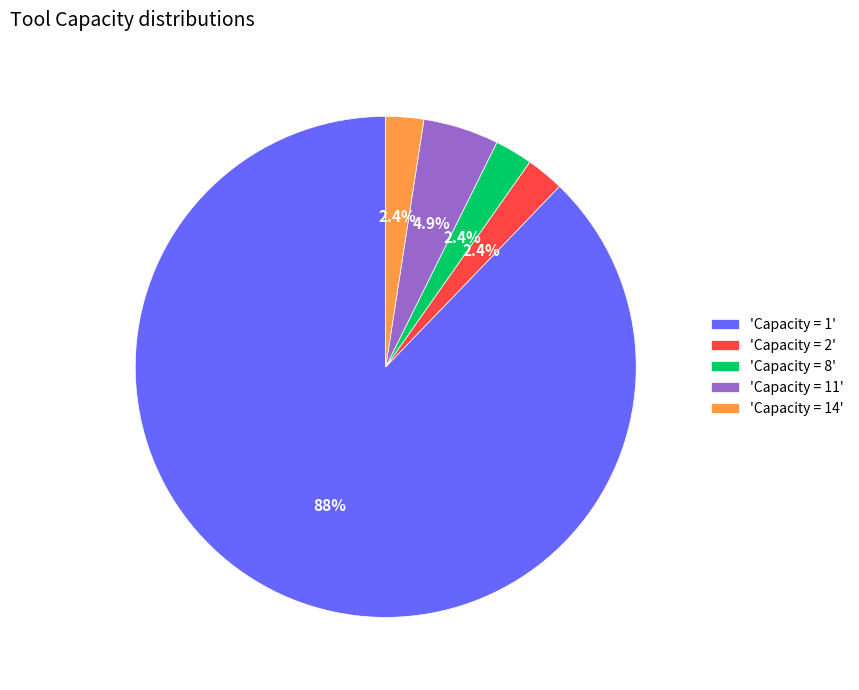

Does 'Capacity = 1' represent more than half of the total?

Yes